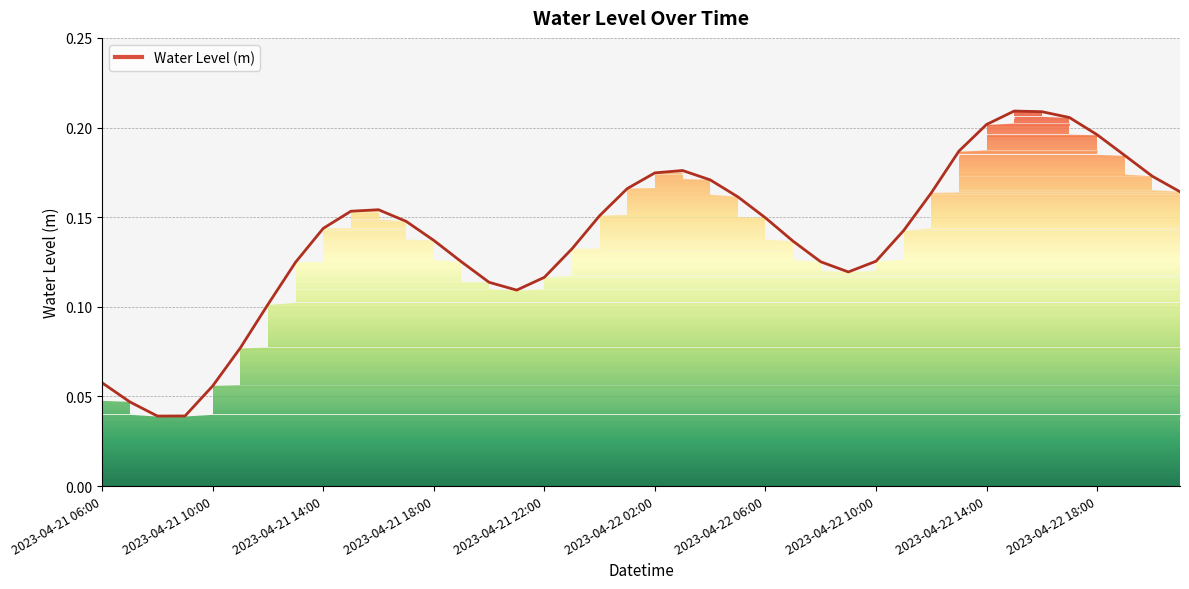

List the labels in order of value, smallest first.

2023-04-21 08:00, 2023-04-21 09:00, 2023-04-21 07:00, 2023-04-21 10:00, 2023-04-21 06:00, 2023-04-21 11:00, 2023-04-21 12:00, 2023-04-21 21:00, 2023-04-21 20:00, 2023-04-21 22:00, 2023-04-22 09:00, 2023-04-21 13:00, 2023-04-21 19:00, 2023-04-22 08:00, 2023-04-22 10:00, 2023-04-21 23:00, 2023-04-22 07:00, 2023-04-21 18:00, 2023-04-22 11:00, 2023-04-21 14:00, 2023-04-21 17:00, 2023-04-22 06:00, 2023-04-22 00:00, 2023-04-21 15:00, 2023-04-21 16:00, 2023-04-22 05:00, 2023-04-22 12:00, 2023-04-22 21:00, 2023-04-22 01:00, 2023-04-22 04:00, 2023-04-22 20:00, 2023-04-22 02:00, 2023-04-22 03:00, 2023-04-22 19:00, 2023-04-22 13:00, 2023-04-22 18:00, 2023-04-22 14:00, 2023-04-22 17:00, 2023-04-22 16:00, 2023-04-22 15:00